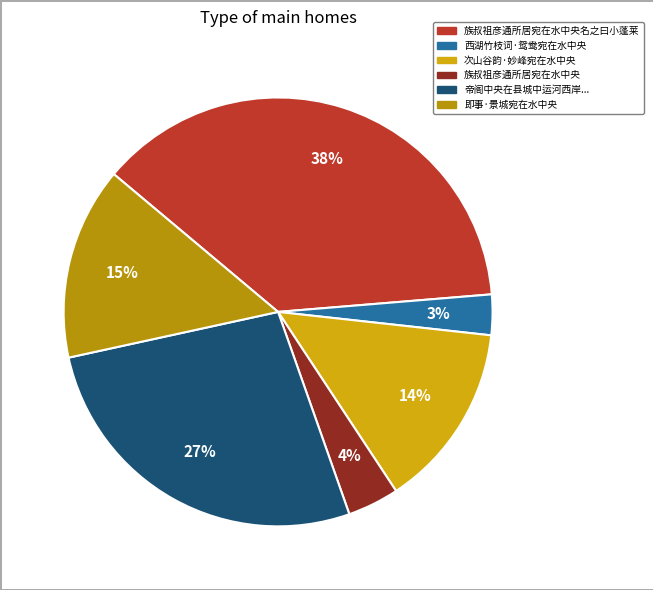

Count the number of slices in the pie.

6